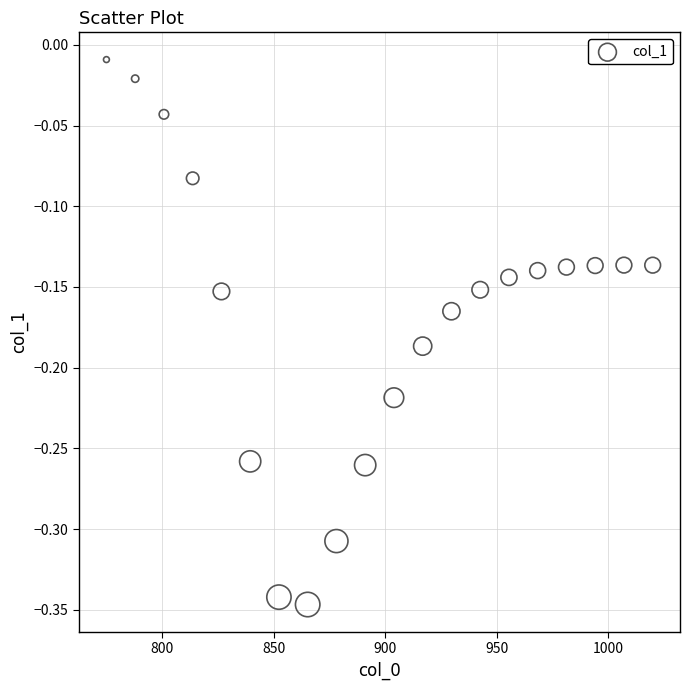

What is the range of Y values (max minus min)?

0.3